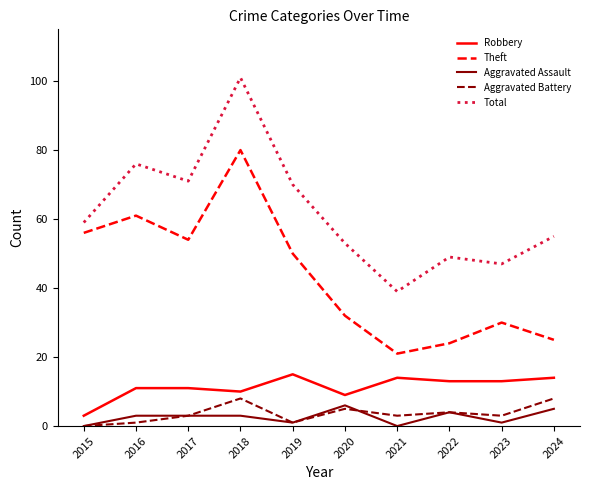

True or false: Total and Robbery cross at least once.

False